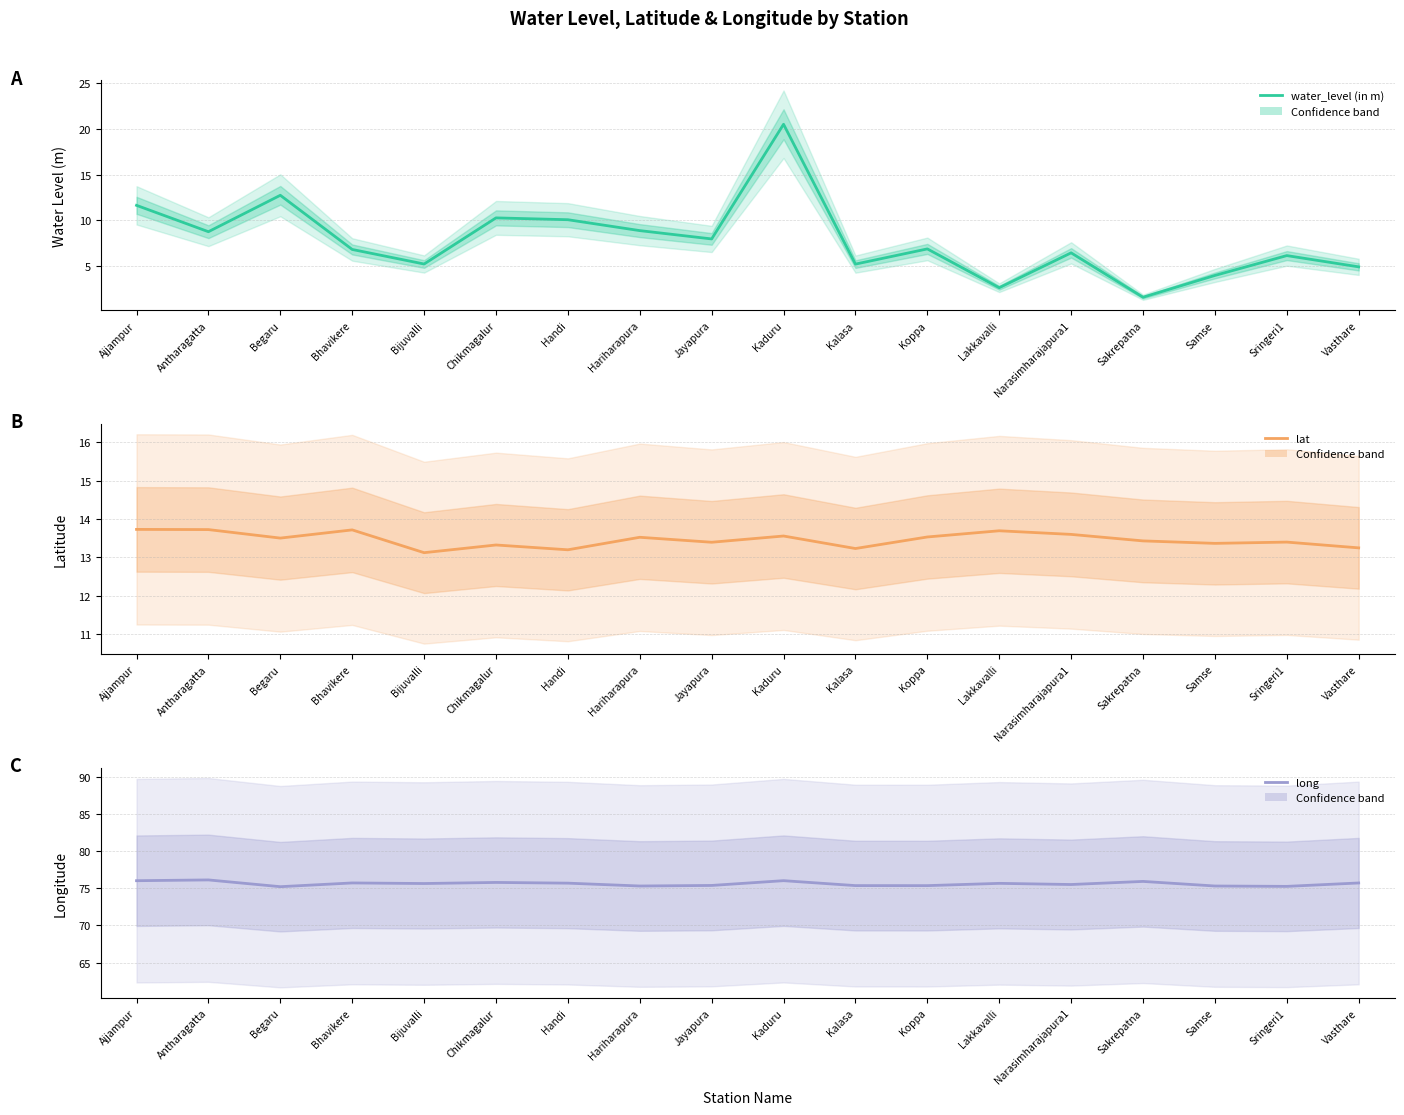

What is the spread (max minus min) of values at Kaduru?

62.5